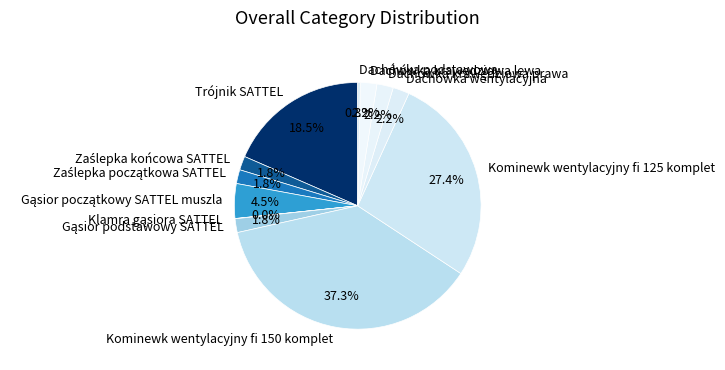

Is Kominewk wentylacyjny fi 125 komplet the majority of the pie?

No